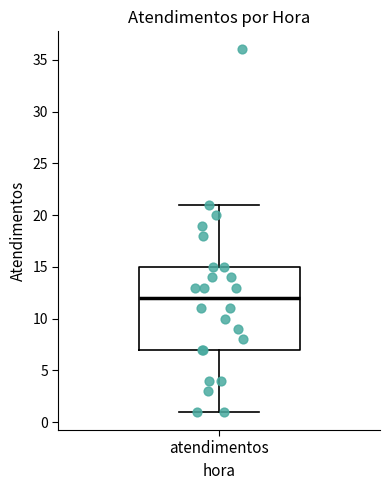

Where is the upper edge of the box for atendimentos on the y-axis? The values are not printed on the chart, so give them approximately, as read against the axis.

15